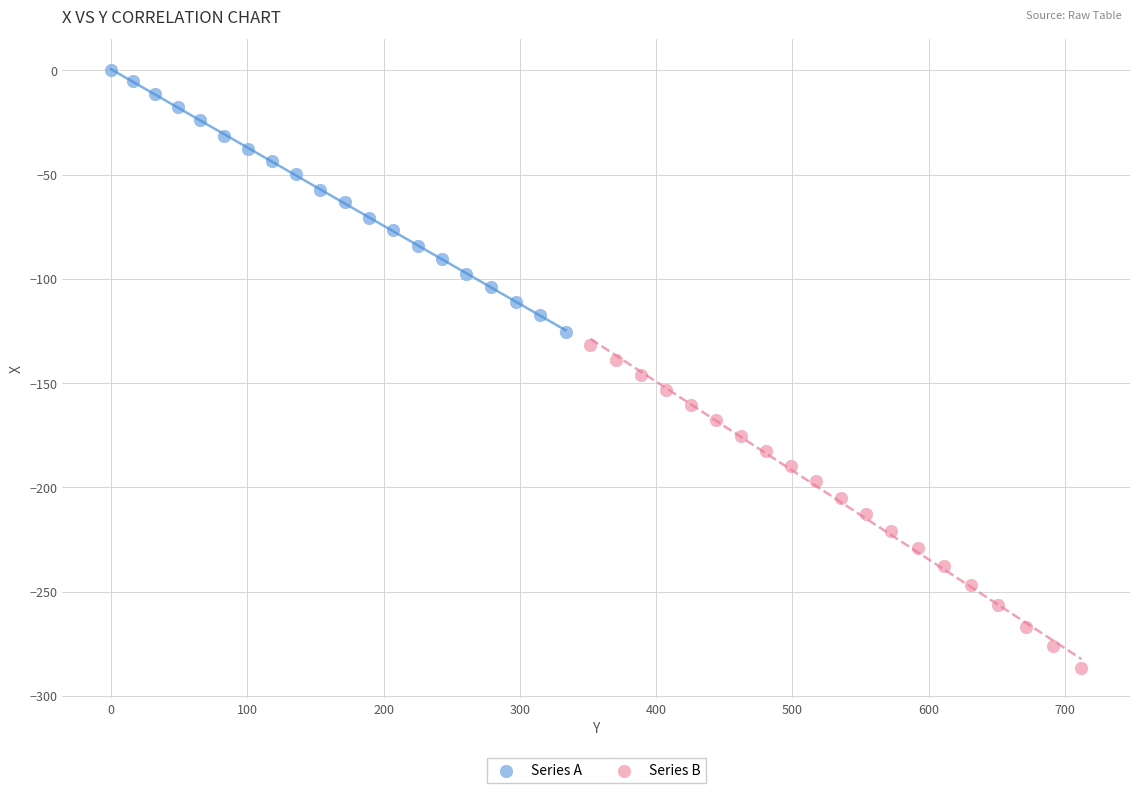

Which series contains the highest Y value?

Series A